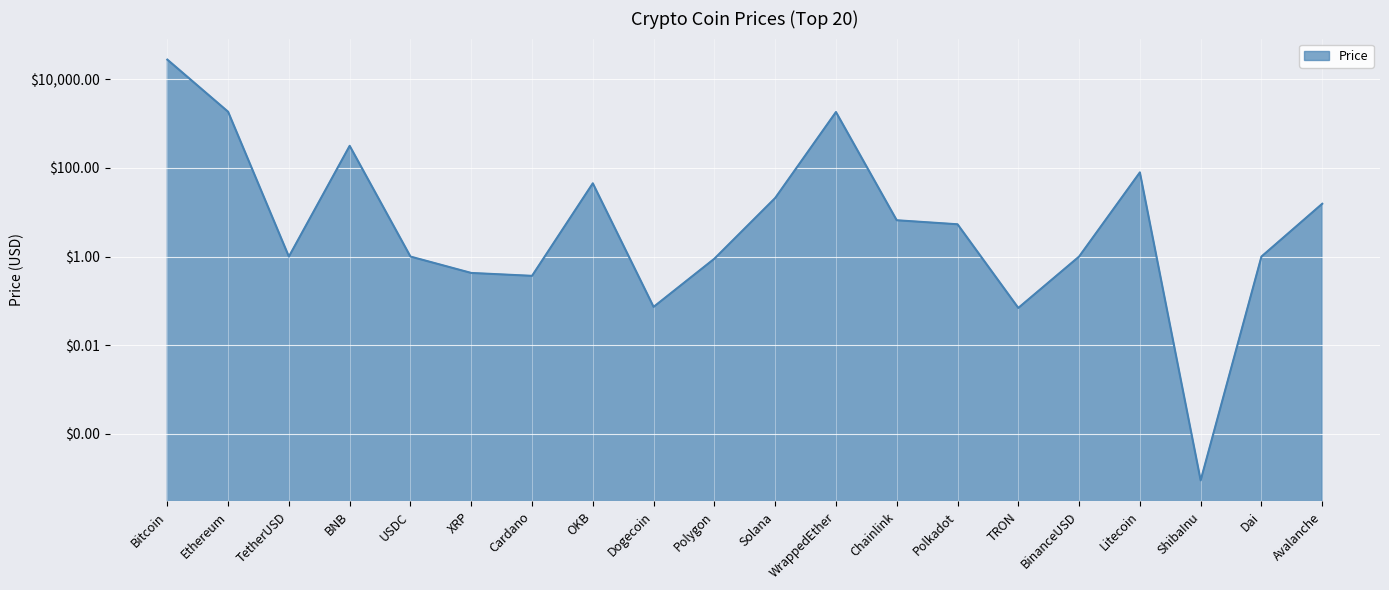

How many lines are shown in the chart?

1